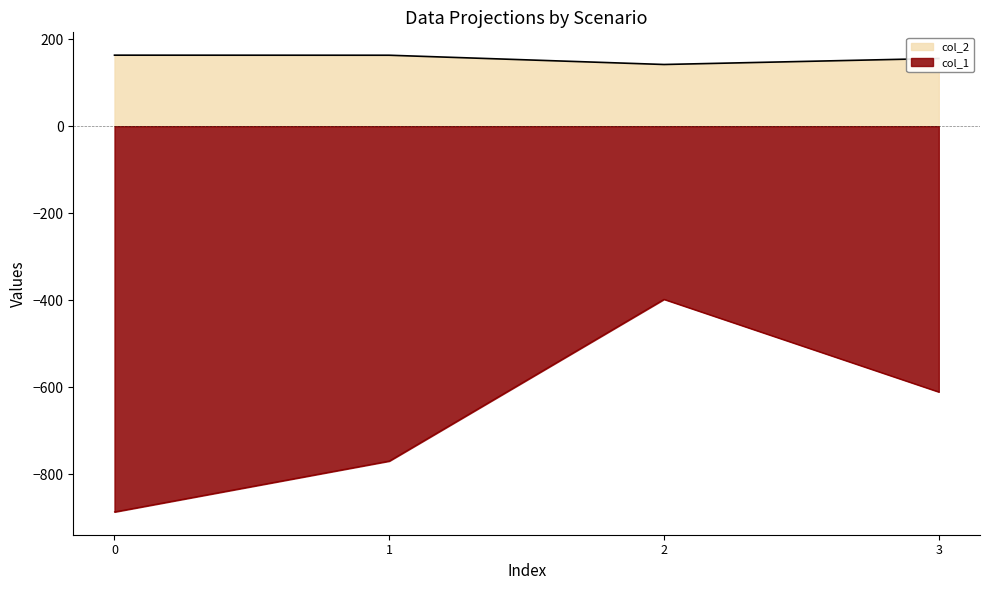

At which category is the sum across all series the highest?

2